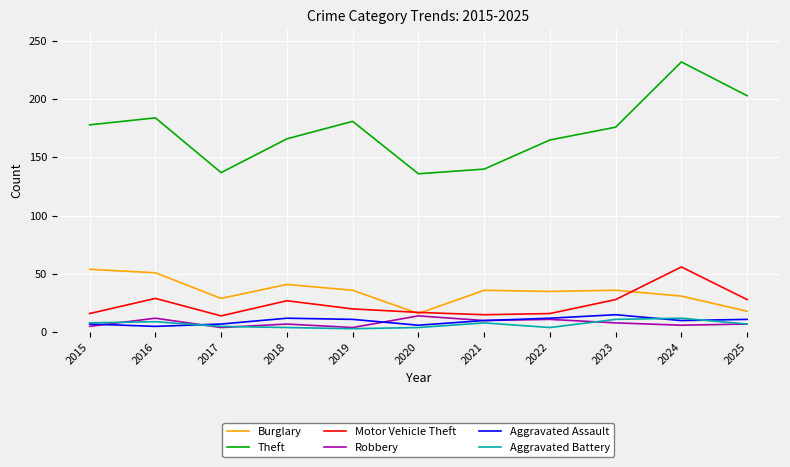

What is the maximum value shown in the chart?

232